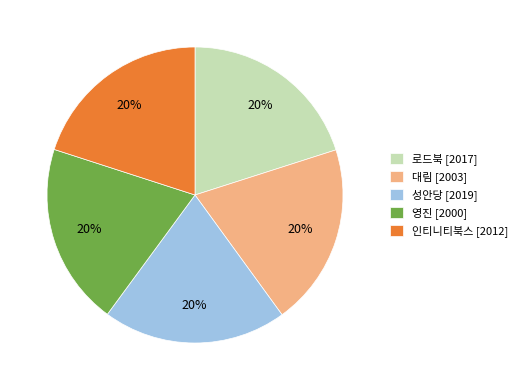

Do 인티니티북스 [2012] and 로드북 [2017] together represent more than half of the pie?

No